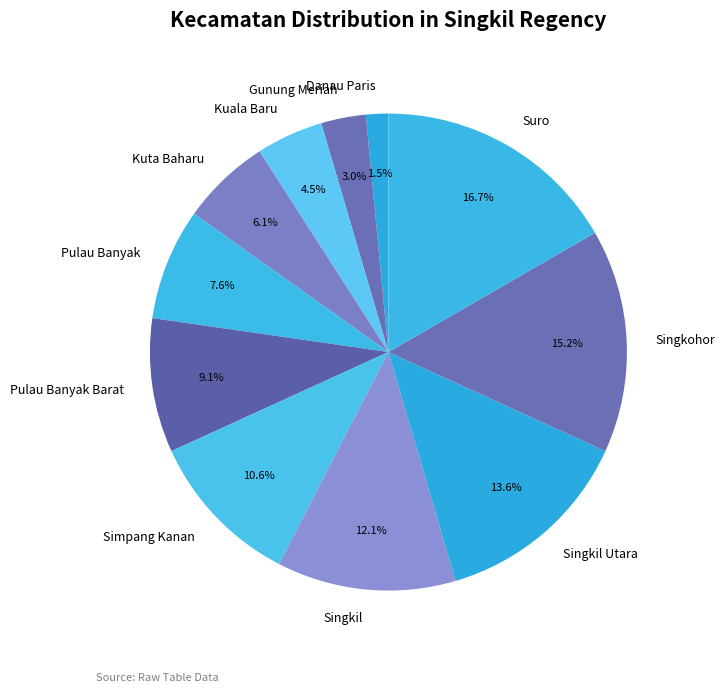

To the nearest percent, what is the difference between the largest and smallest slice percentages?

15%